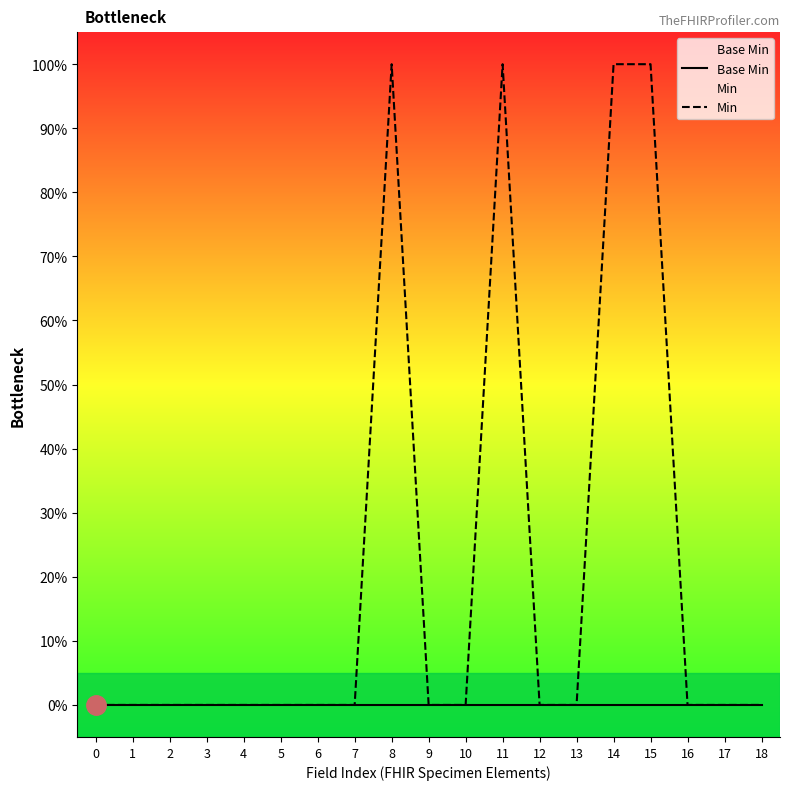

Reading right to left, list all the values displayed in this chart.

Base Min: 0	0	0	0	0	0	0	0	0	0	0	0	0	0	0	0	0	0	0
Min: 0	0	0	1	1	0	0	1	0	0	1	0	0	0	0	0	0	0	0